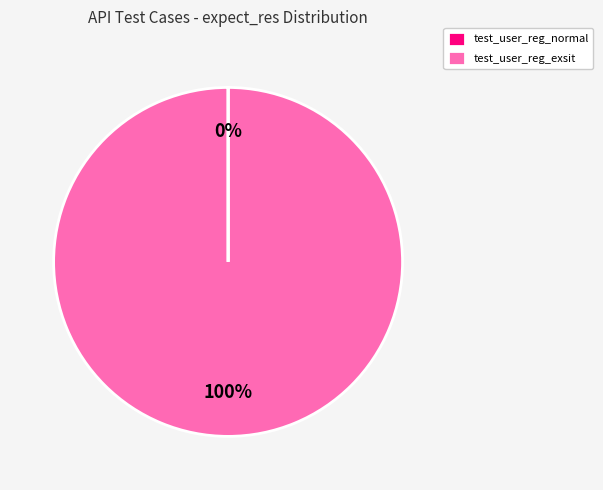

Which slice represents more than half of the pie?

test_user_reg_exsit